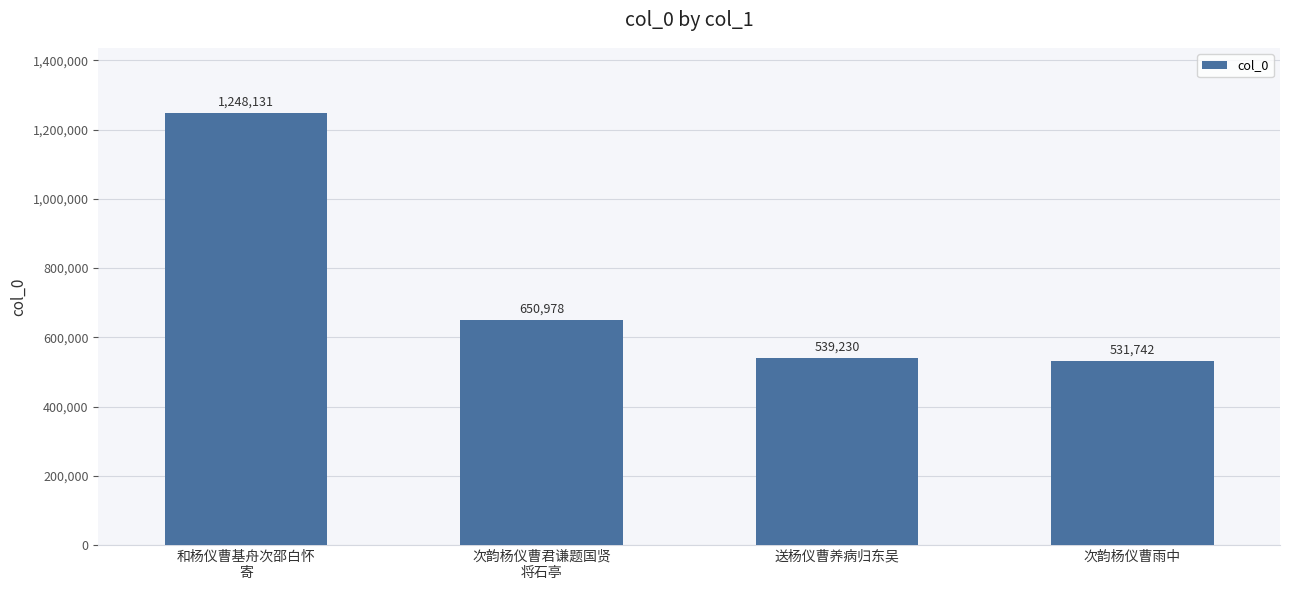

Rank the categories by value from lowest to highest.

次韵杨仪曹雨中, 送杨仪曹养病归东吴, 次韵杨仪曹君谦题国贤
将石亭, 和杨仪曹基舟次邵白怀
寄